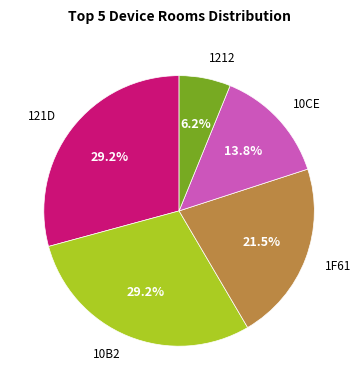

Is there a majority slice in this chart?

No